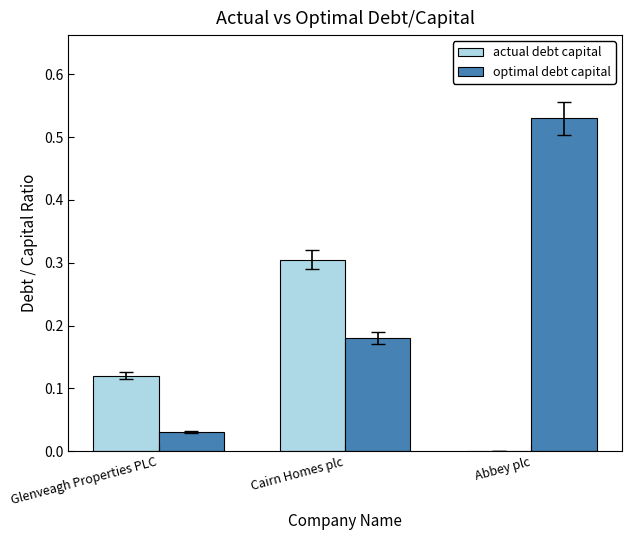

What are all the series names shown in the legend?

actual debt capital, optimal debt capital